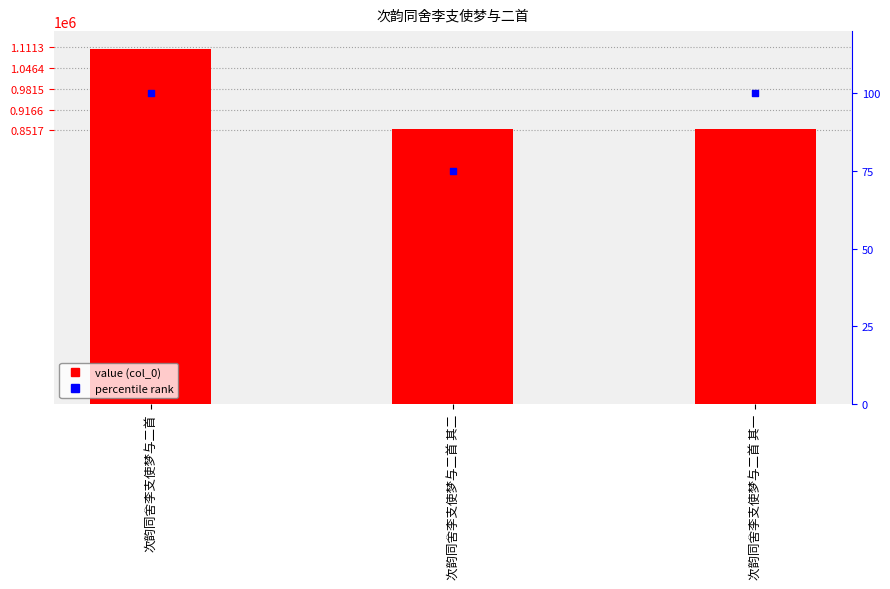

At how many categories does at least one series exceed 221086?

3